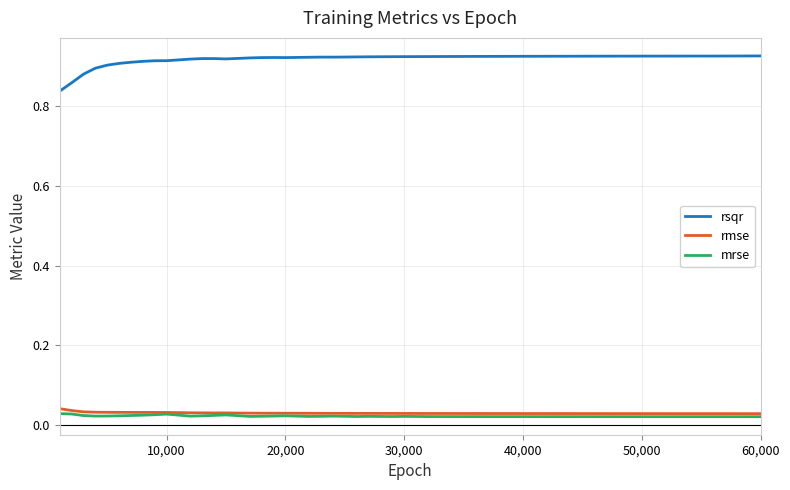

Which series has the largest total across all categories?

rsqr